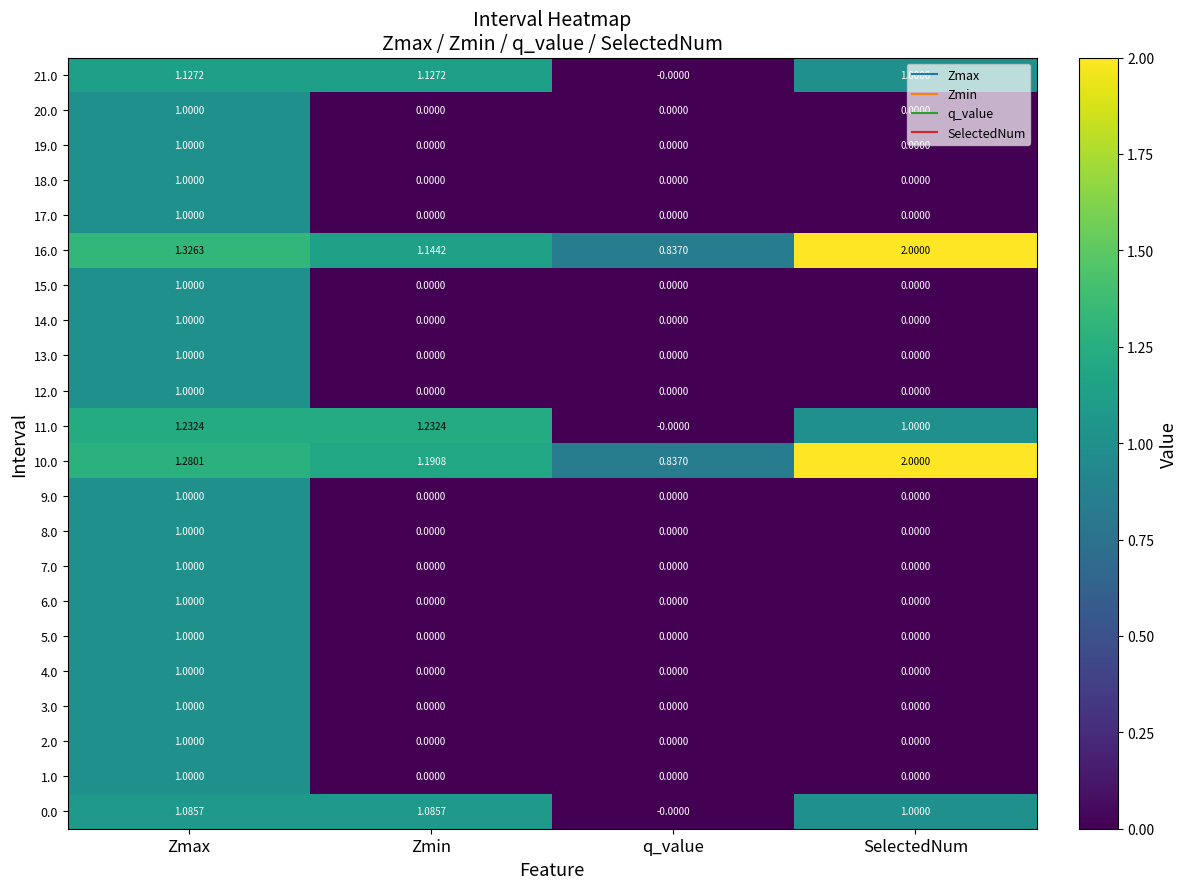

At which category is the sum across all series the highest?

Zmax